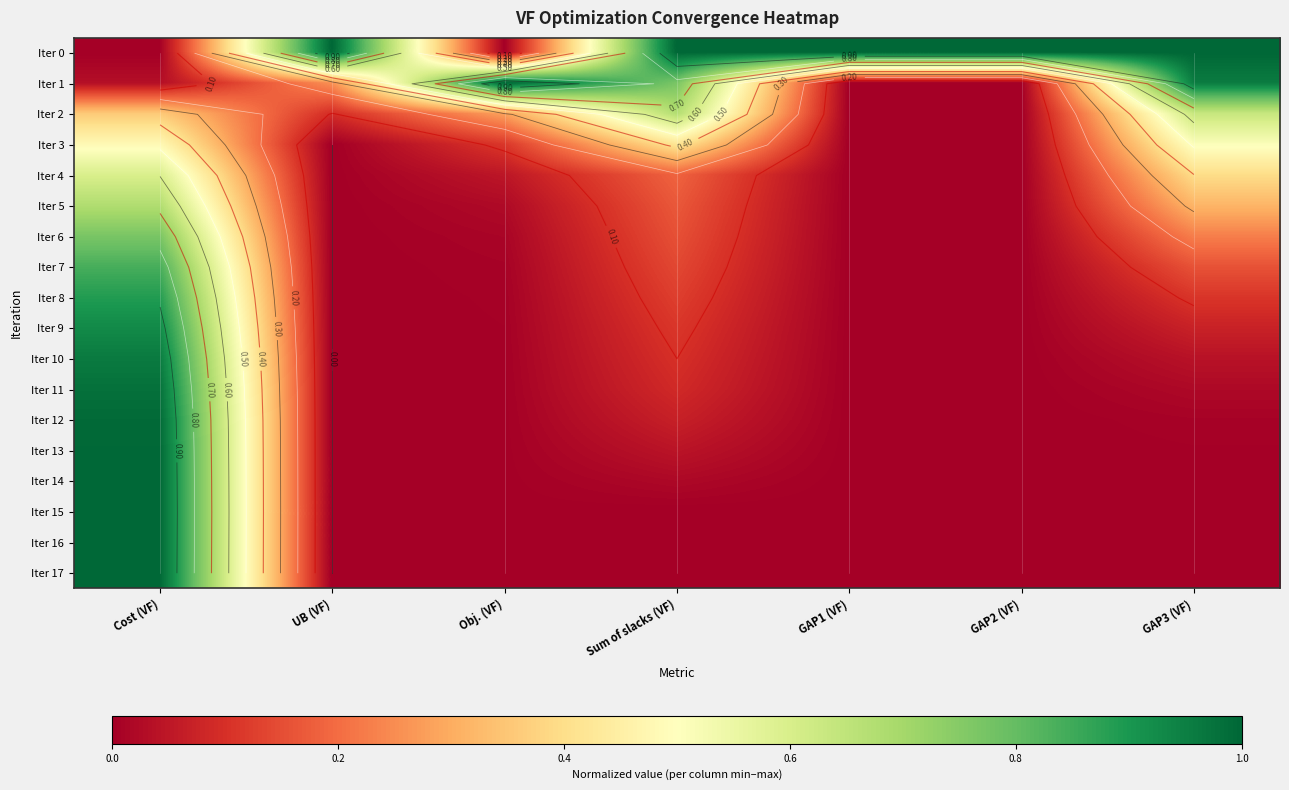

True or false: Iter 11 has a value of 0.0 at UB (VF).

True